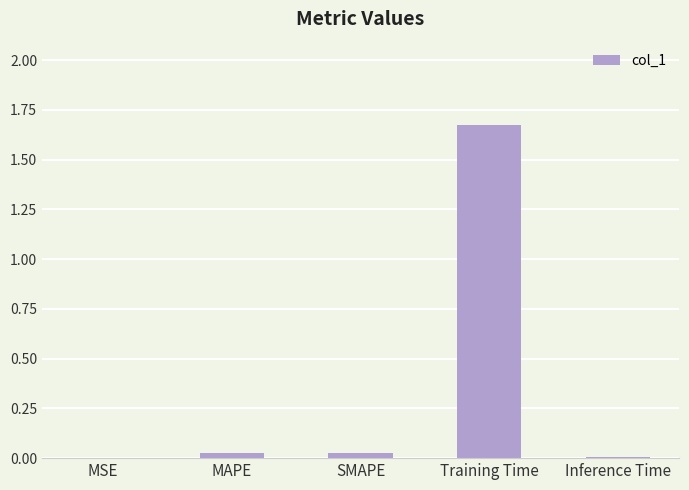

True or false: the data shows 0.0 at SMAPE.

True